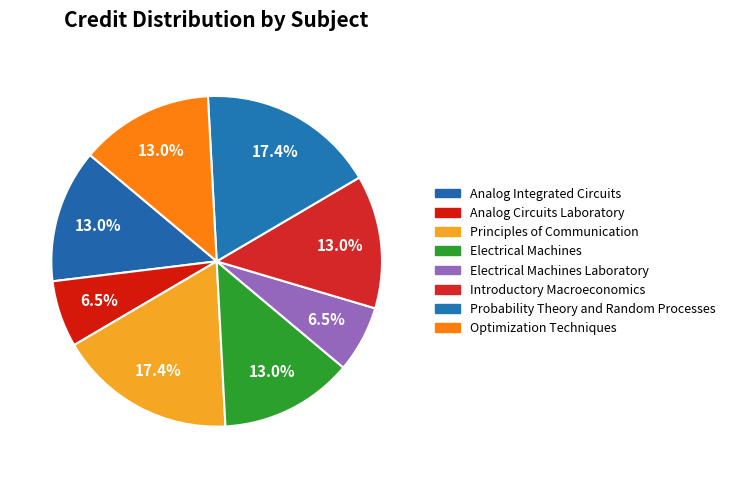

Count the number of slices in the pie.

8